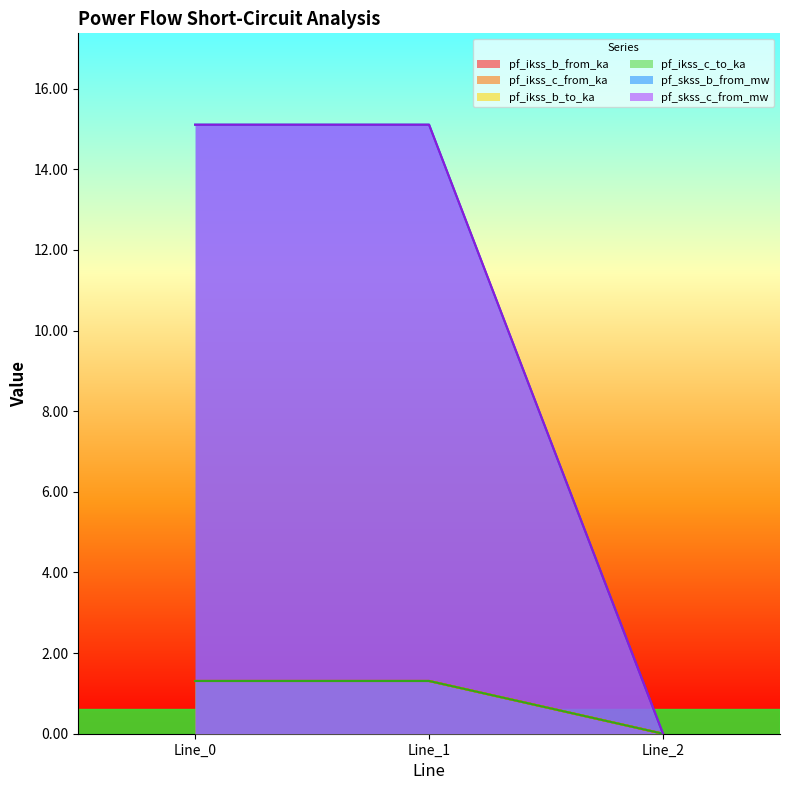

What is the difference between the pf_skss_c_from_mw values at Line_2 and Line_1?

15.1